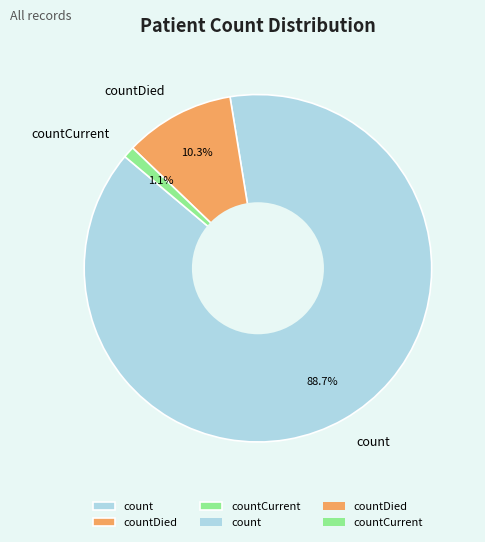

Count the number of slices in the pie.

3